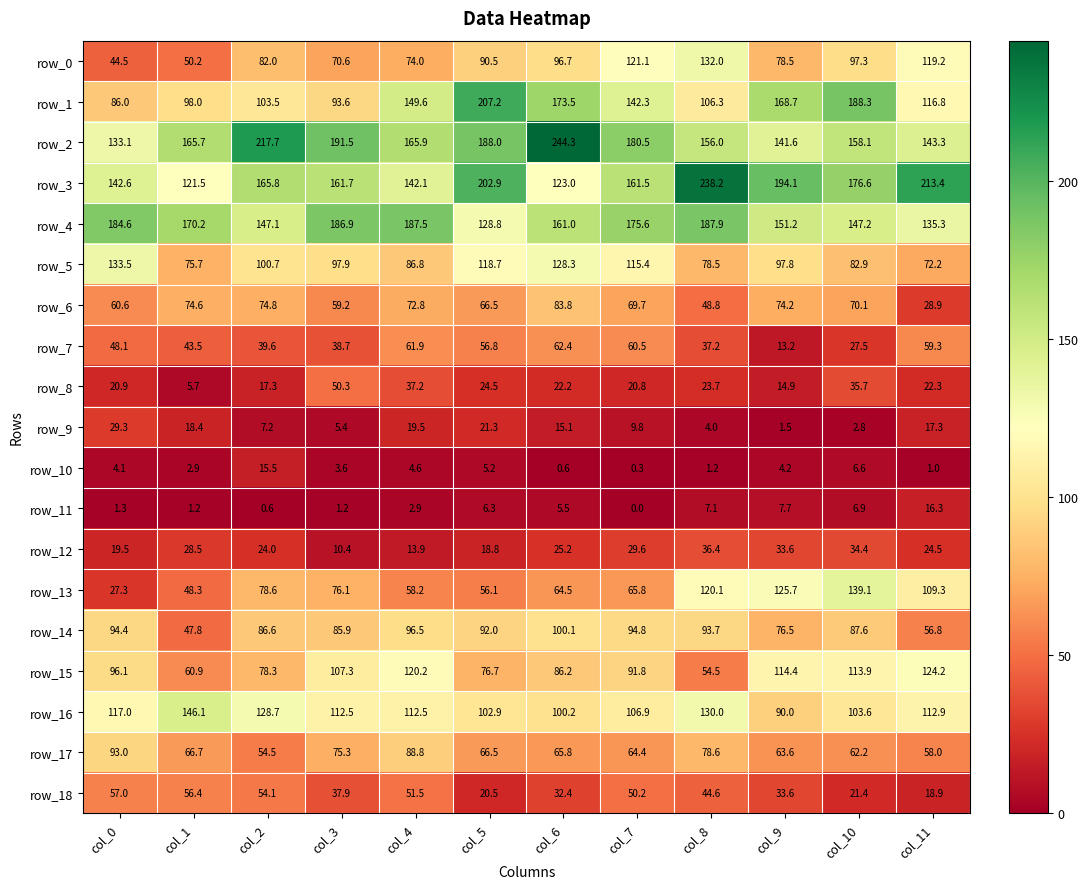

At col_7, list the series in order from smallest to largest.

row_11, row_10, row_9, row_8, row_12, row_18, row_7, row_17, row_13, row_6, row_15, row_14, row_16, row_5, row_0, row_1, row_3, row_4, row_2